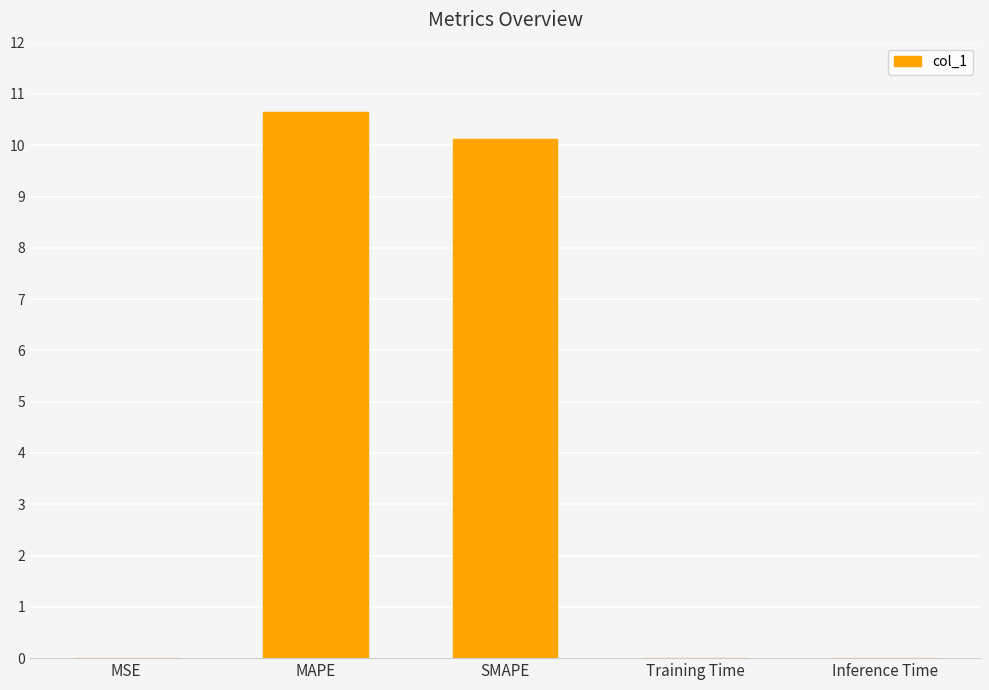

What is the greatest value displayed?

10.7